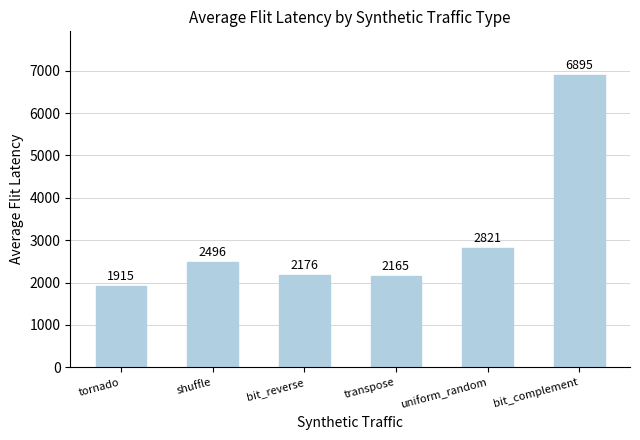

List the labels in order of value, largest first.

bit_complement, uniform_random, shuffle, bit_reverse, transpose, tornado